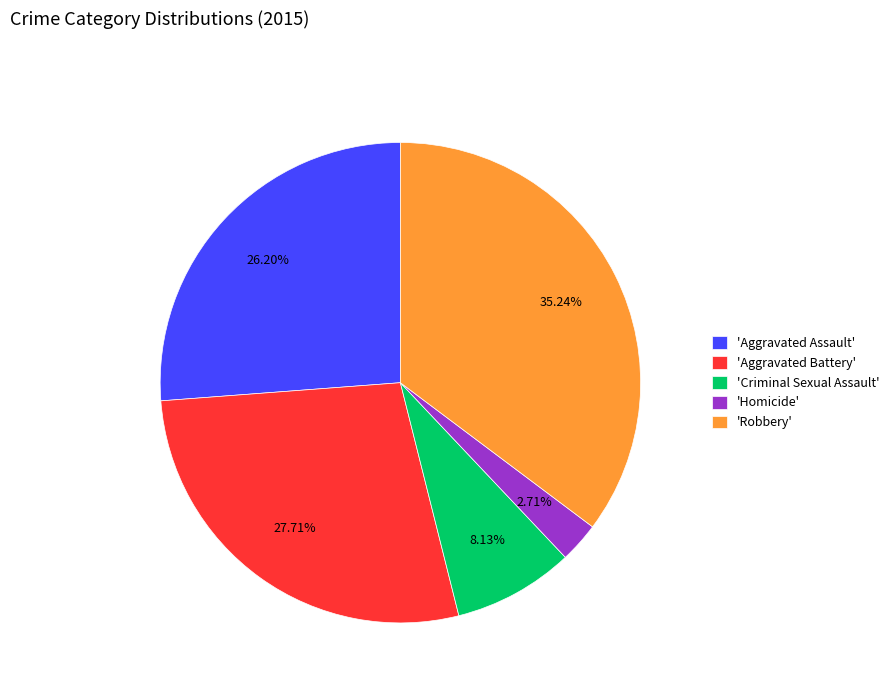

What is the largest slice in the pie chart?

'Robbery'